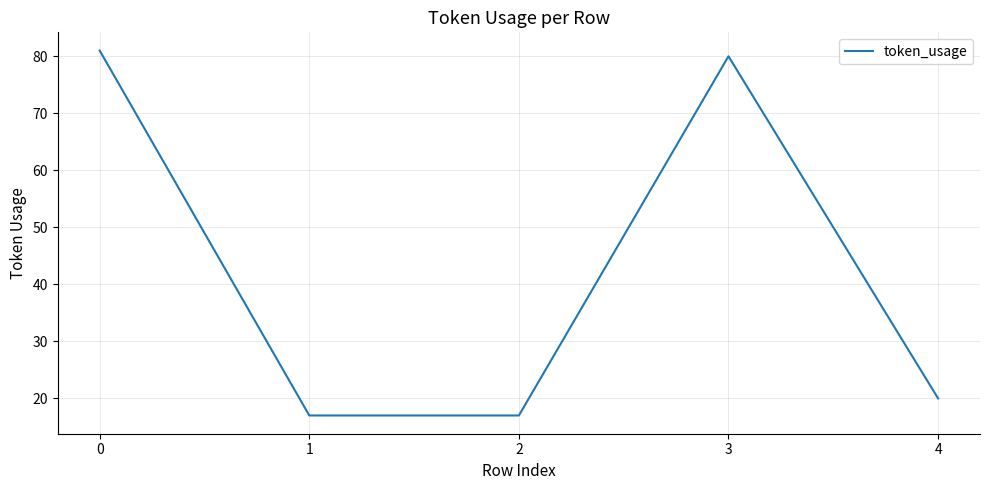

Reading left to right, what are all the values shown in this chart?

0=81	1=17	2=17	3=80	4=20